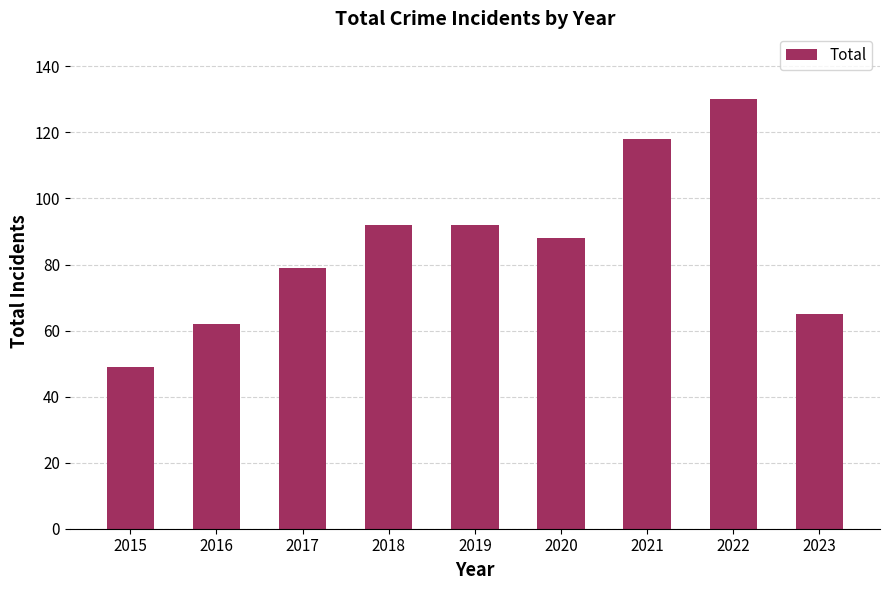

How many bars are there in total?

9